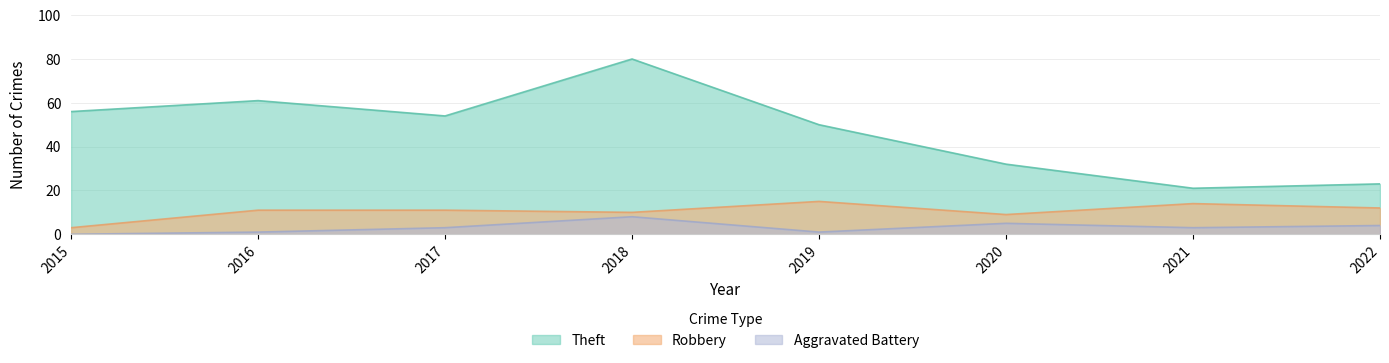

How many values in the Theft series exceed 54?

3